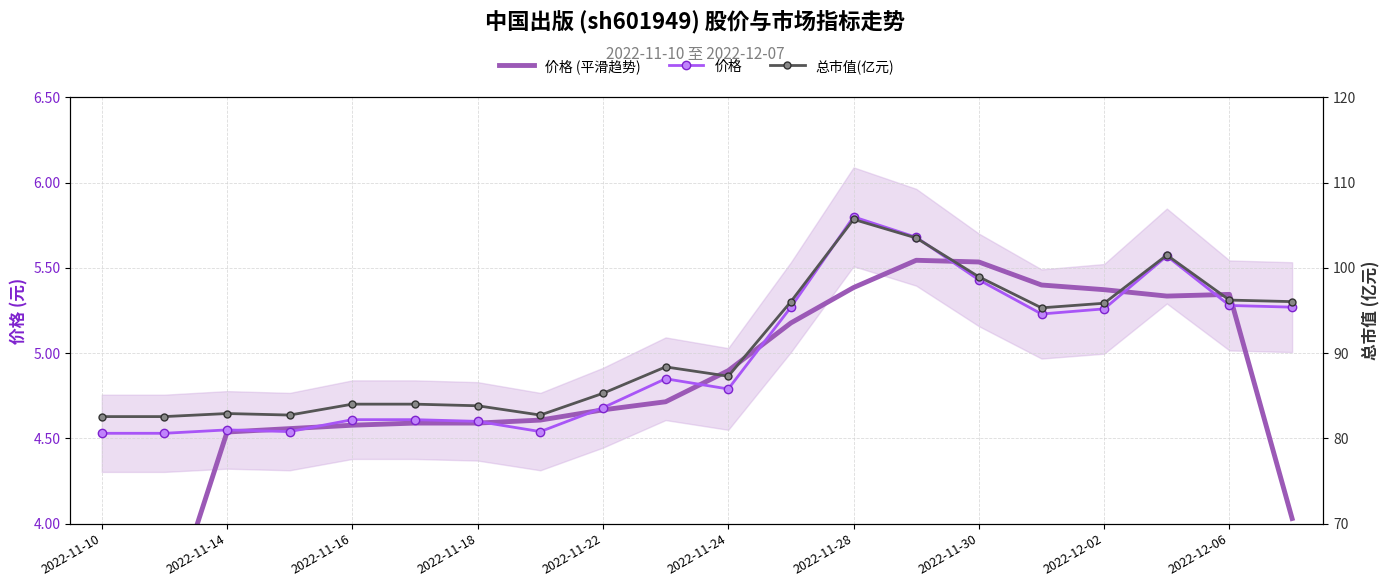

How many values in the 总市值(亿元) series exceed 88?

10